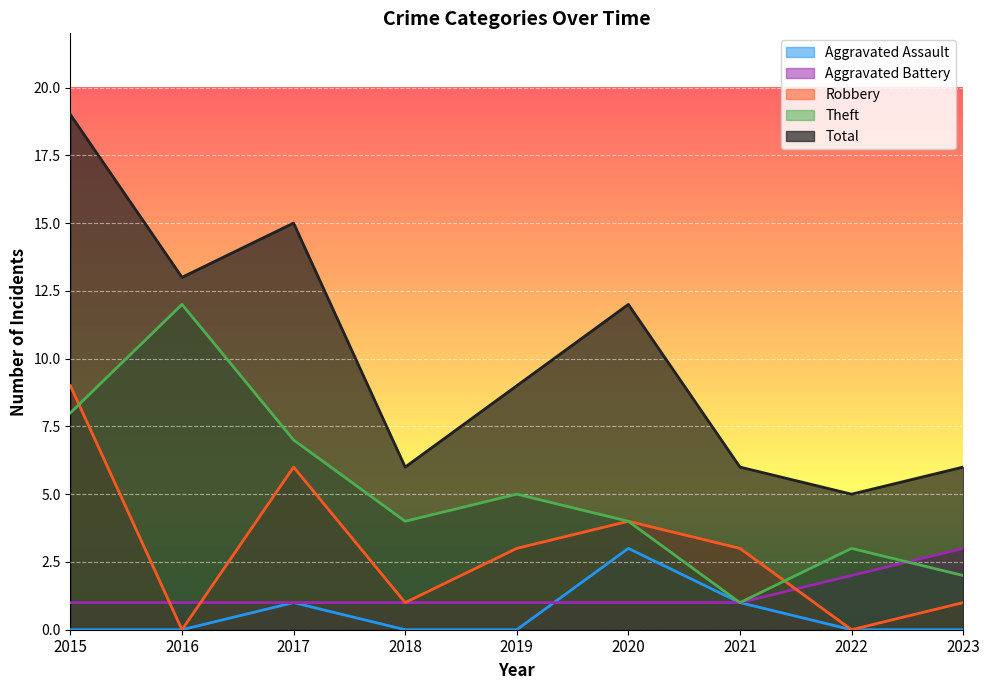

Where is the first local maximum for Aggravated Assault?

2017